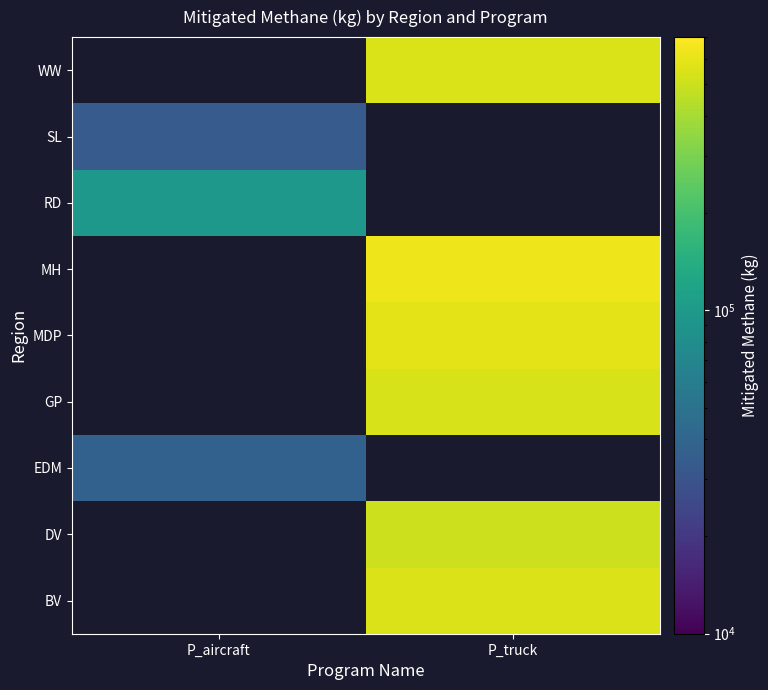

What is the maximum value shown in the chart?

626375.7